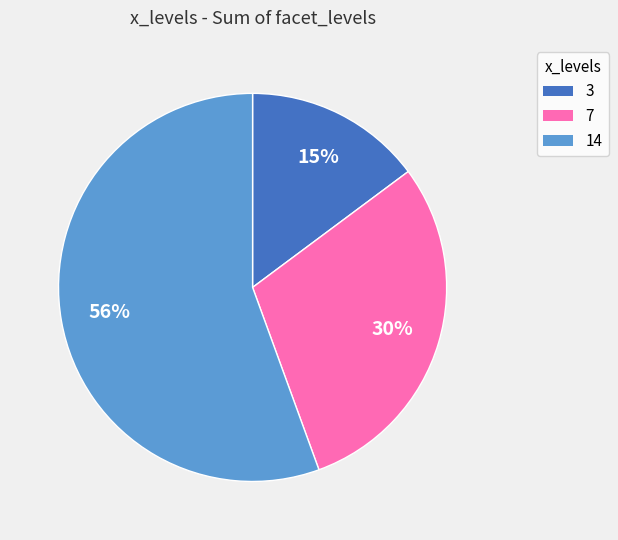

To the nearest percent, what is the difference between the largest and smallest slice percentages?

41%